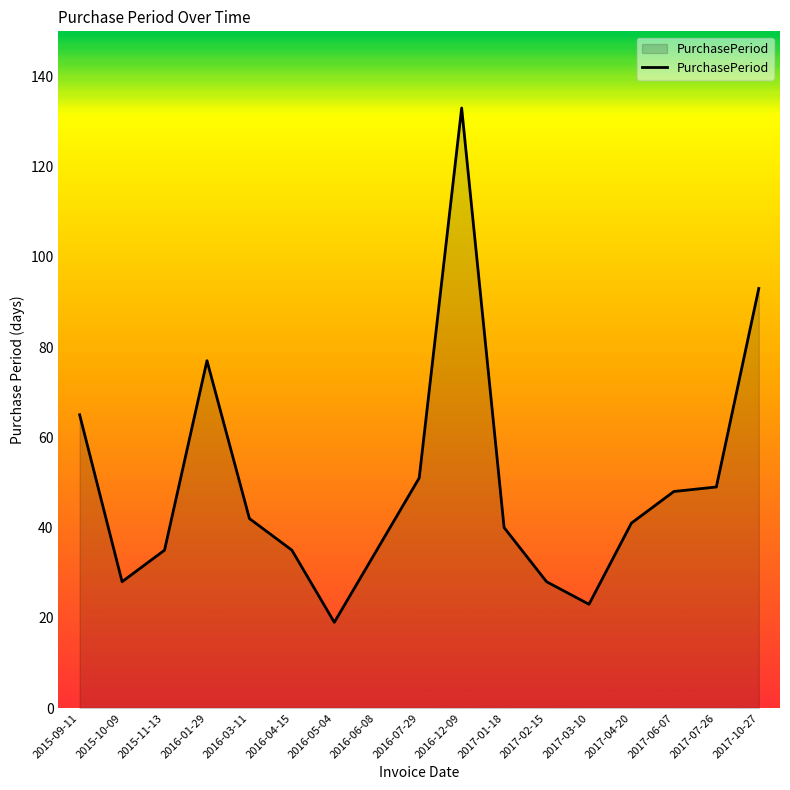

What value does the data have at 2017-04-20?

41